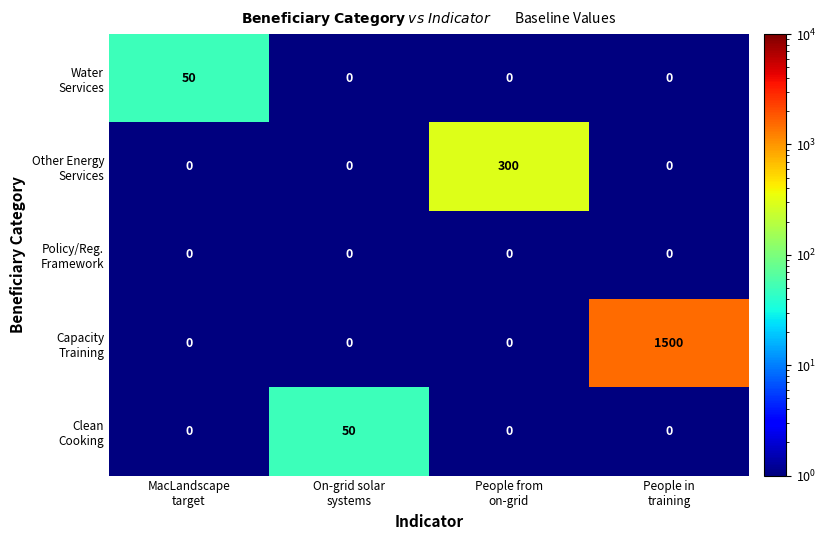

How many categories are shown in the chart?

4